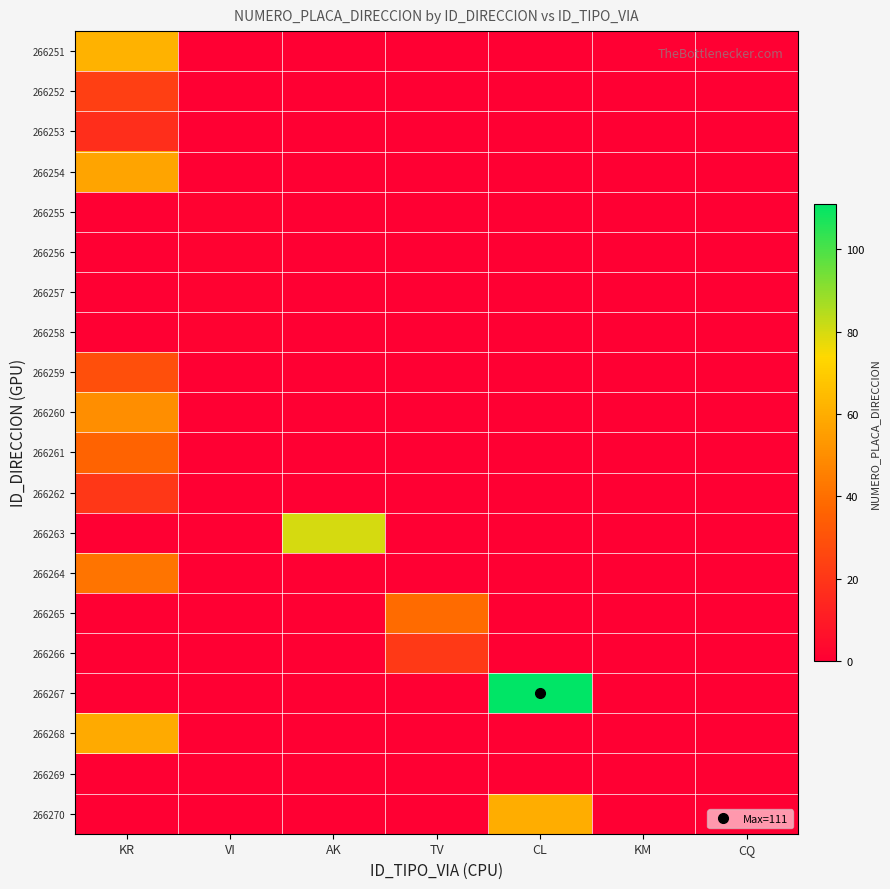

Between AK and CQ, which is larger?

AK